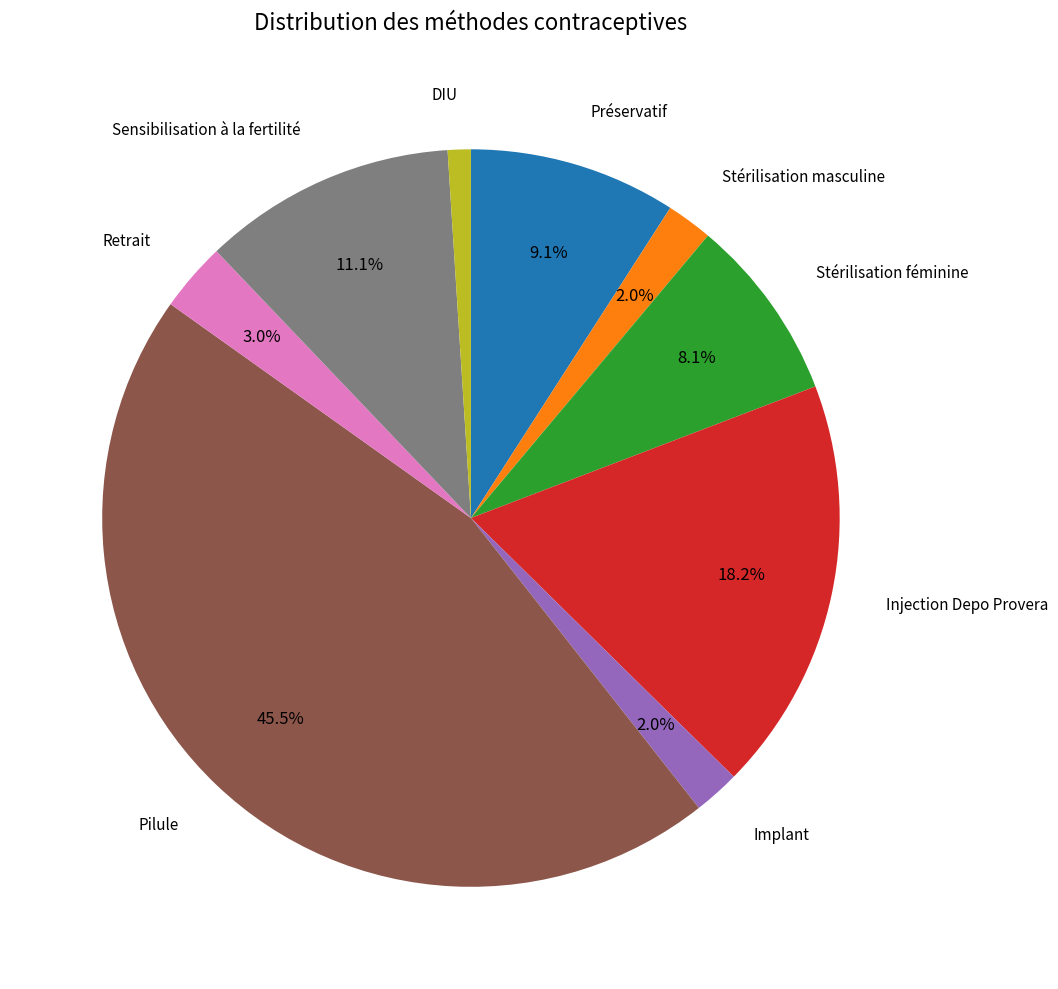

Is there a majority slice in this chart?

No